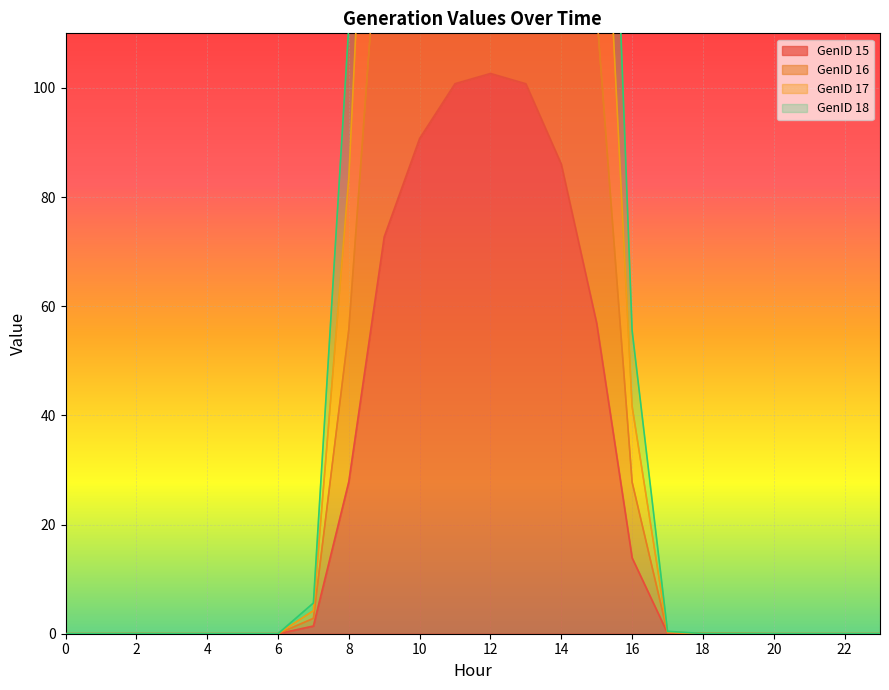

Is it true that GenID 15 equals 0.0 at 0?

True